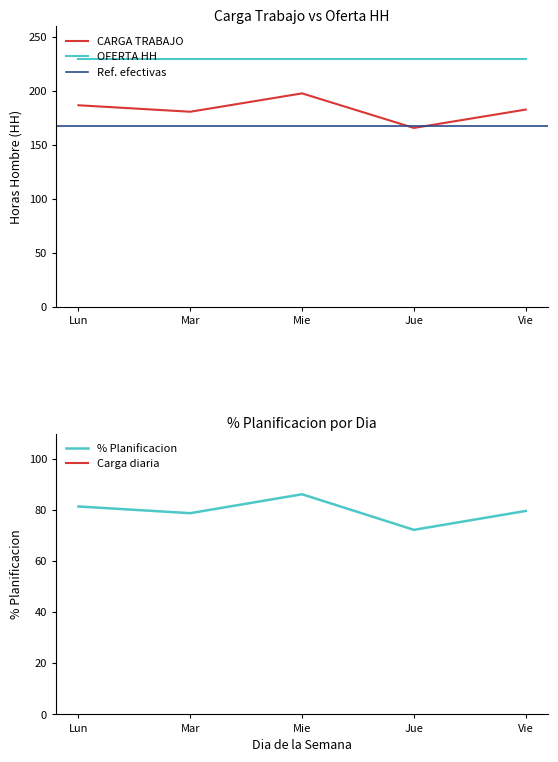

Between Vie and Jue, which is larger?

Vie